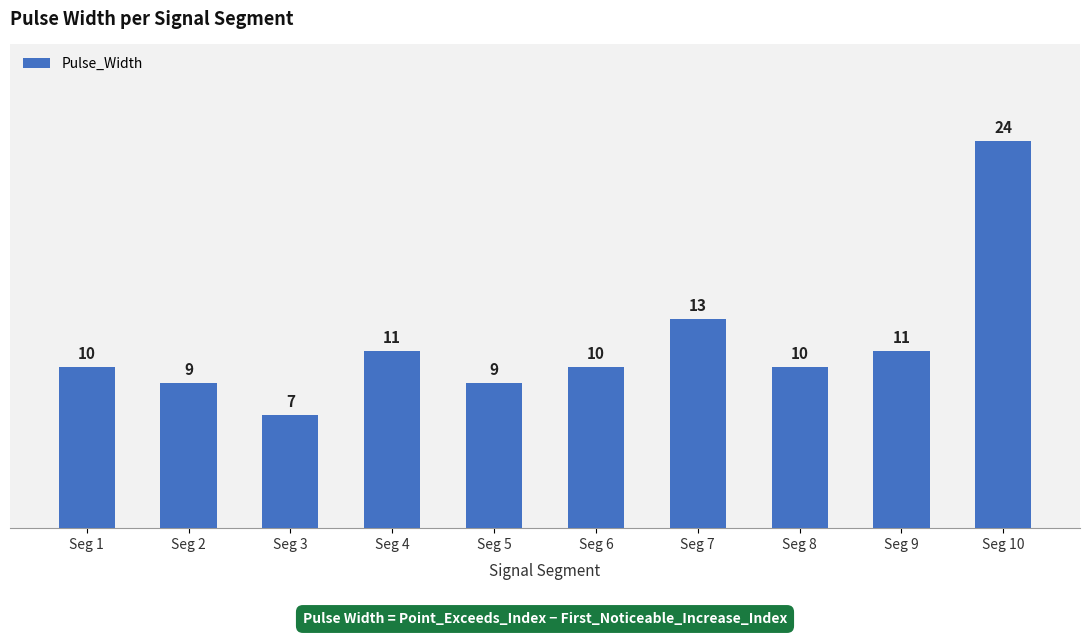

The value at Seg 6 is 7. True or false?

False